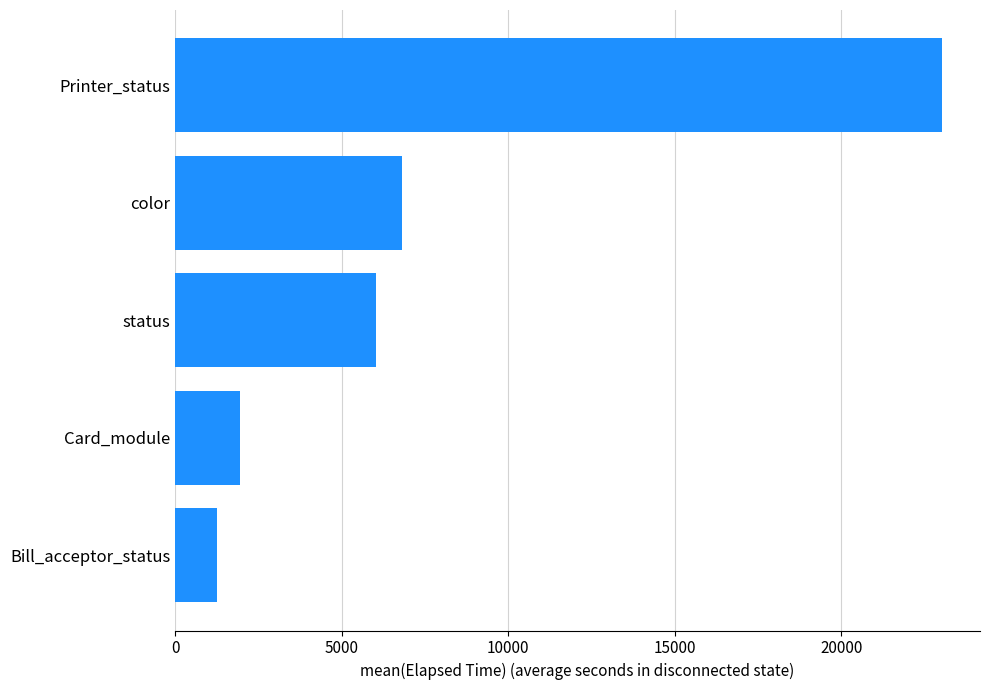

Reading top to bottom, what are all the values shown in this chart?

23018.0	6822.9	6035.8	1945.0	1260.8